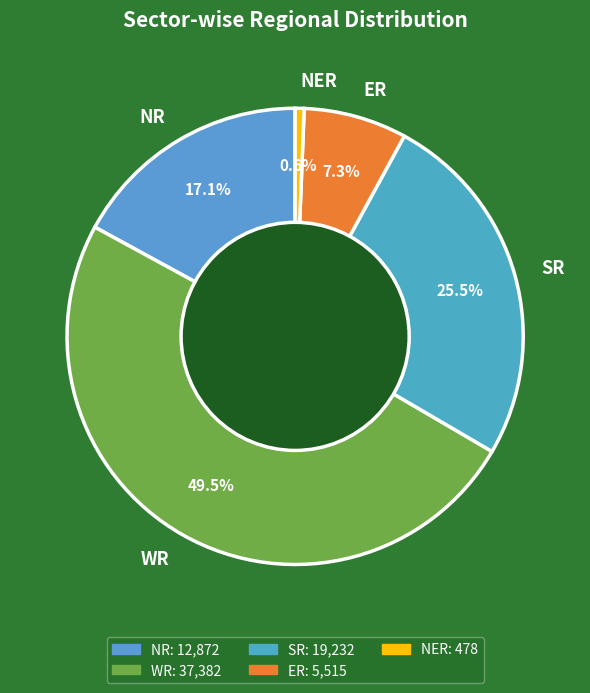

Does WR account for over 50% of the chart?

No